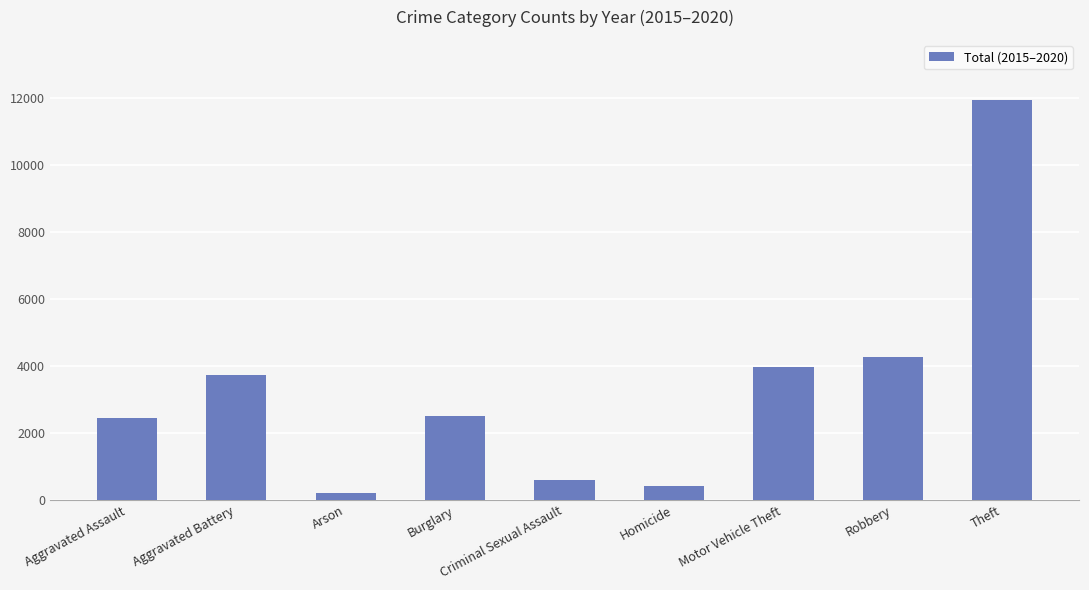

Reading left to right, transcribe all the data shown in this chart.

2433	3728	222	2515	594	409	3967	4282	11945